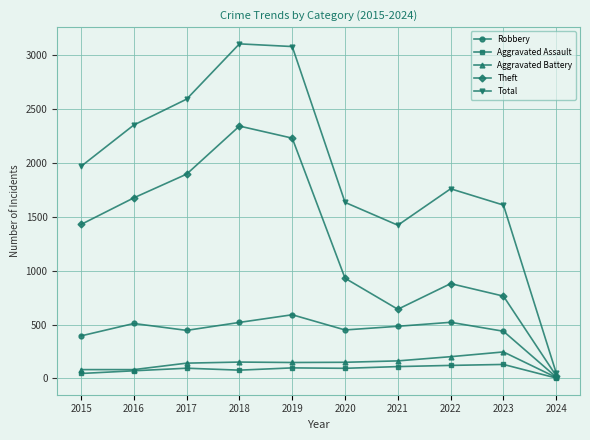

Which category has the highest value in the Robbery series?

2019